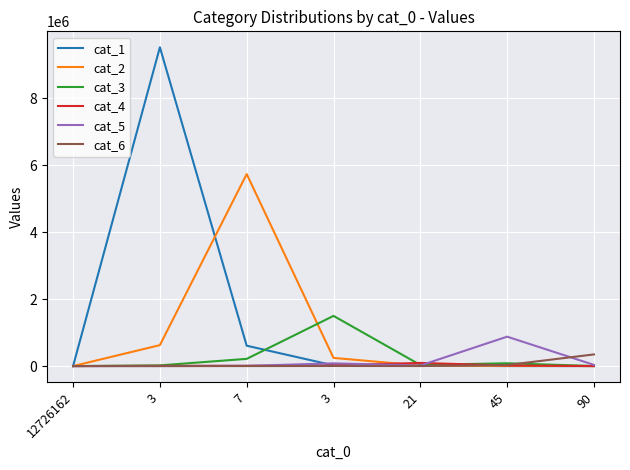

How many lines are shown in the chart?

6